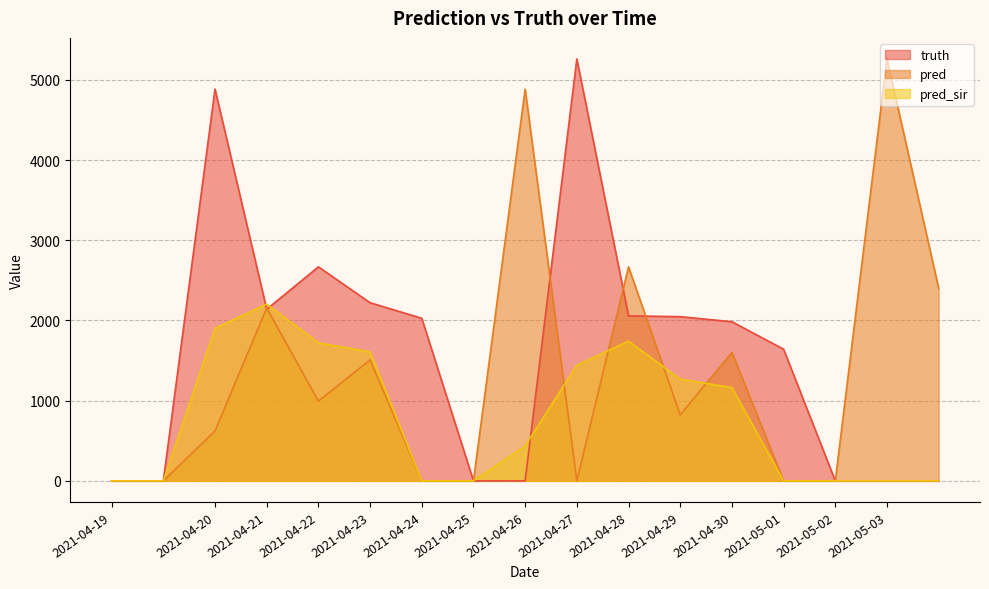

How many interior local valleys does the truth series have?

1